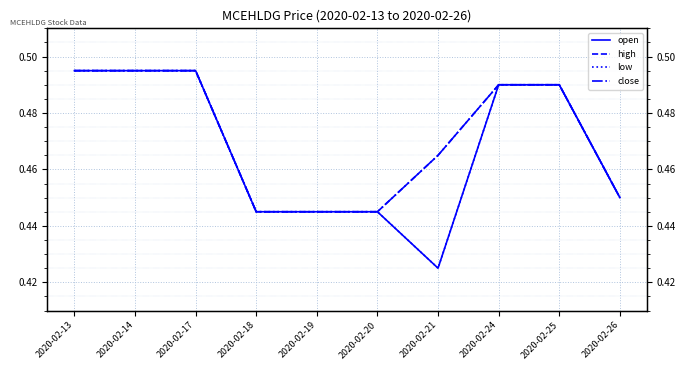

True or false: close and low cross at least once.

False